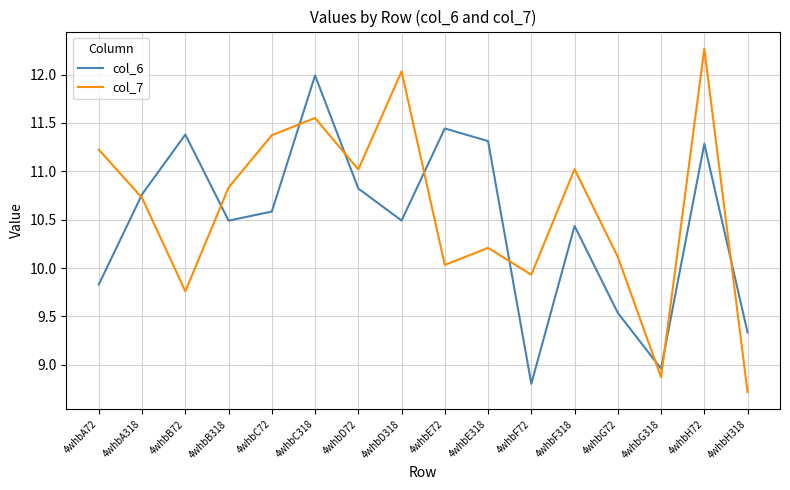

The value of col_7 at 4whbC72 is 16.3. True or false?

False